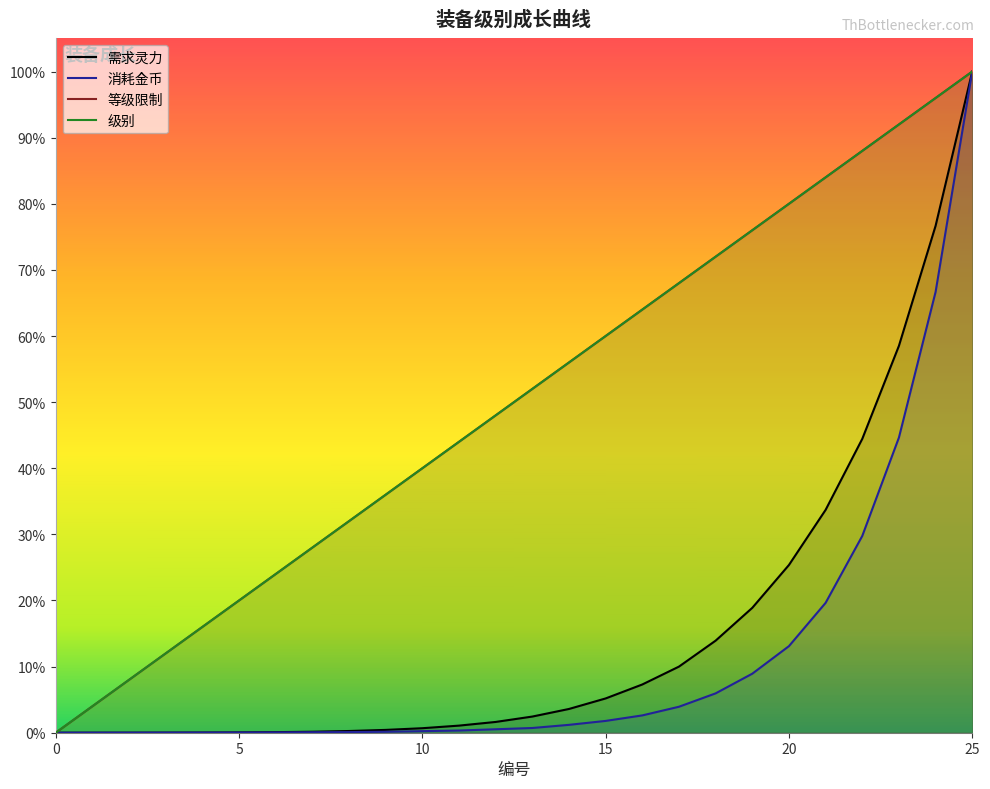

At 16, list the series in order from smallest to largest.

消耗金币, 需求灵力, 等级限制, 级别